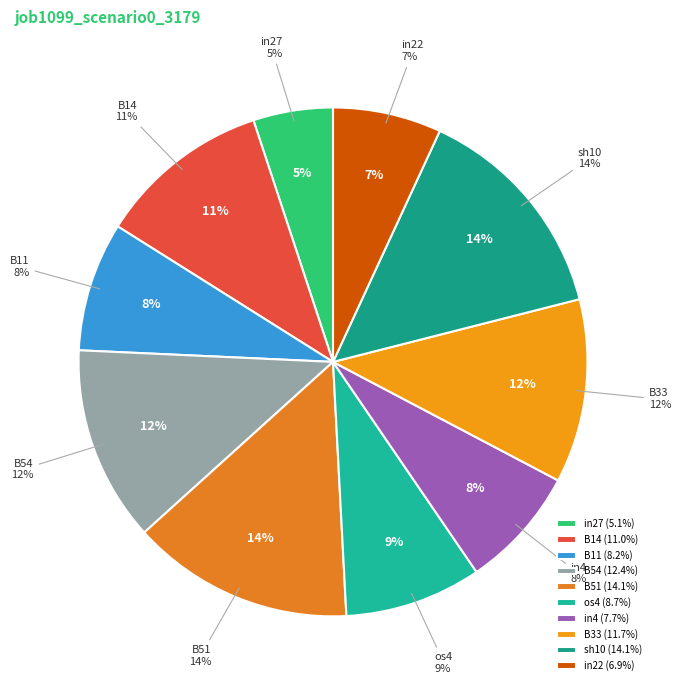

What is the largest slice in the pie chart?

B51